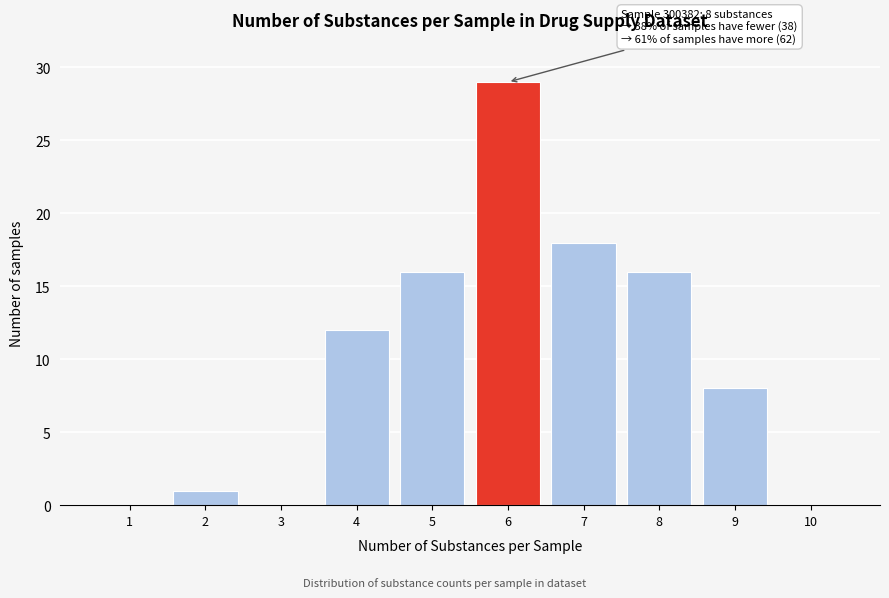

Reading left to right, extract all data points from this chart.

1=0	2=1	3=0	4=12	5=16	6=29	7=18	8=16	9=8	10=0